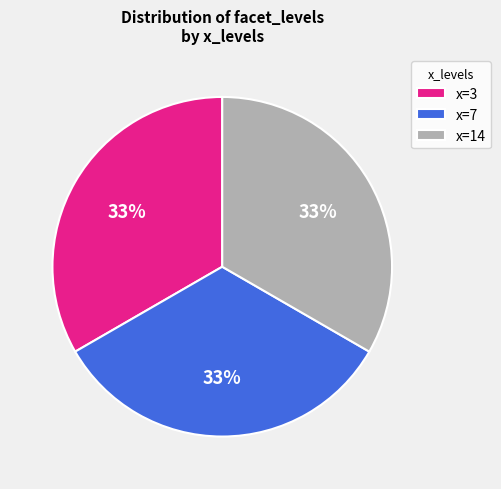

To the nearest percent, what is the difference between the largest and smallest slice percentages?

0%